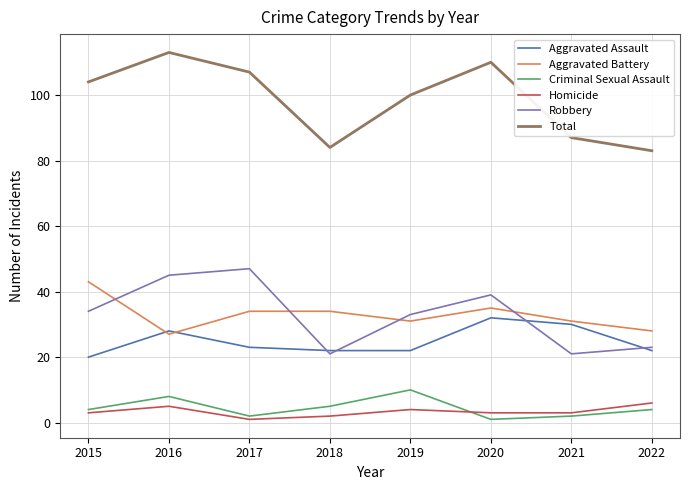

True or false: Criminal Sexual Assault and Homicide intersect in this chart.

True